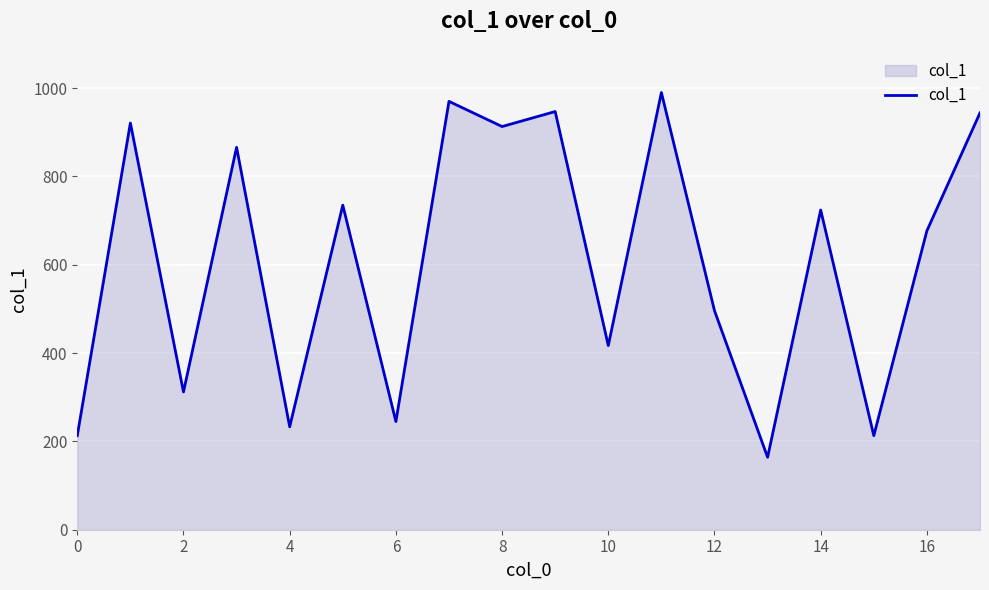

What is the difference between the maximum and minimum values?

826